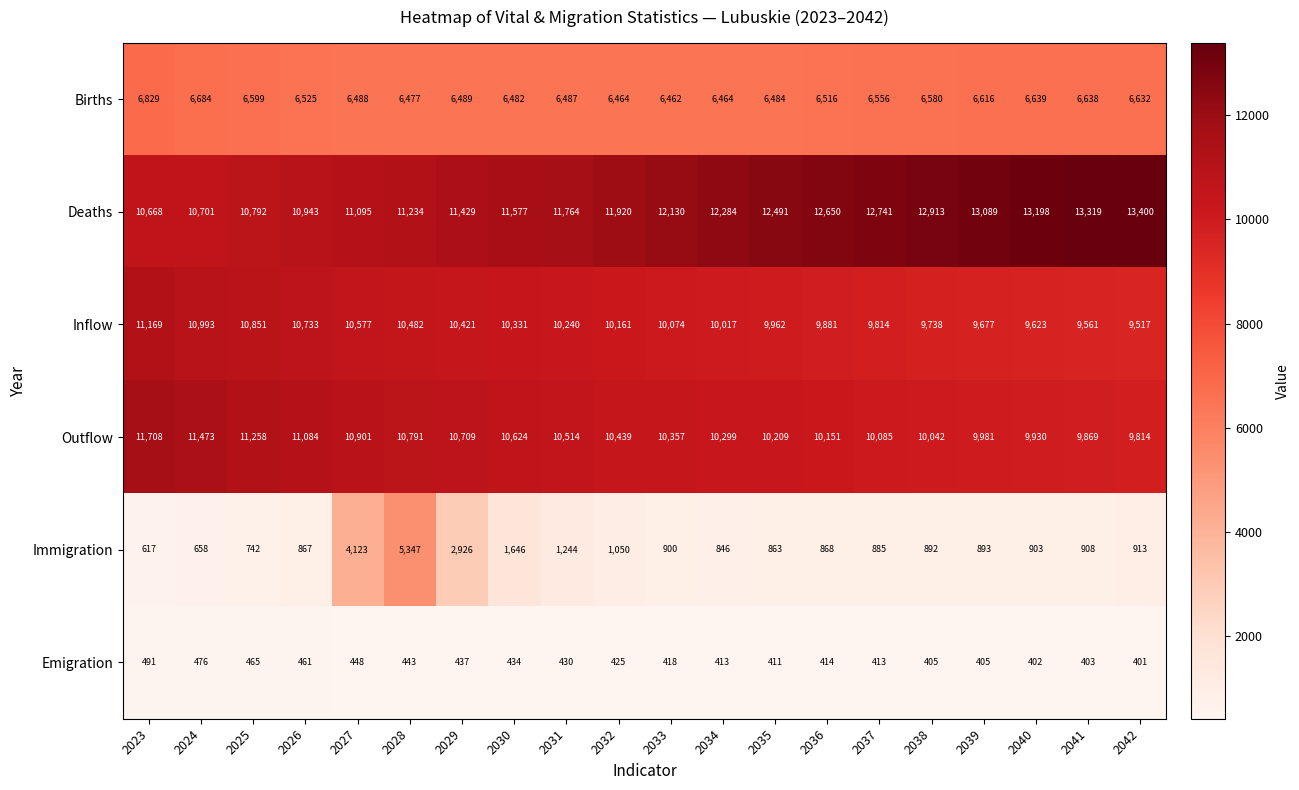

Between 2029 and 2039, which series saw the biggest shift?

Immigration